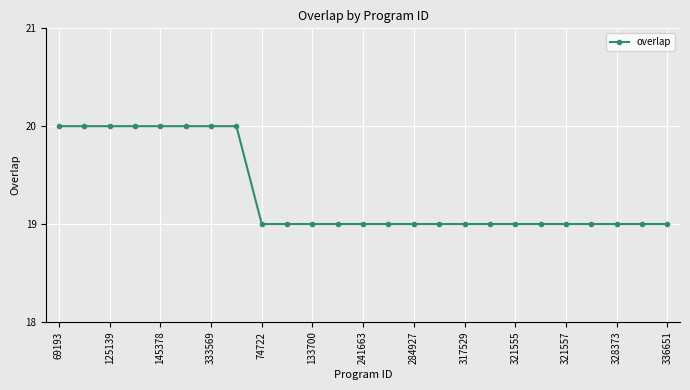

What is the sum of all values?

483